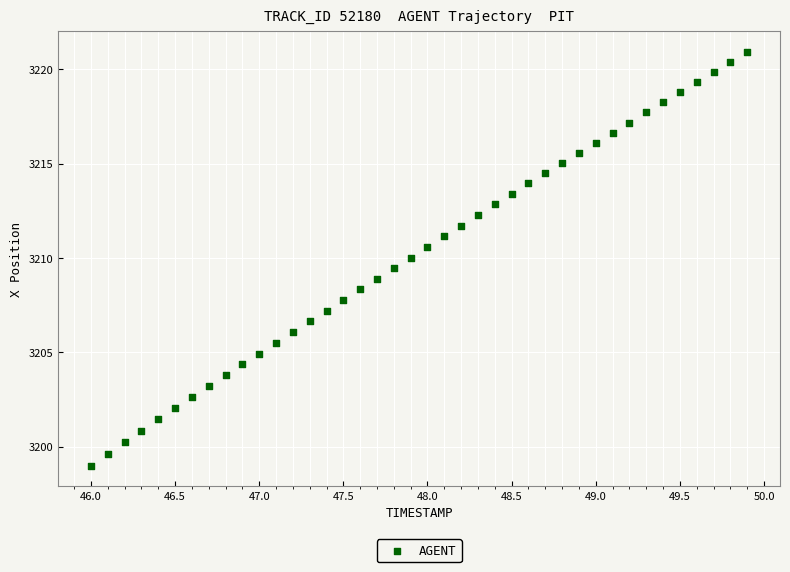

What is the range of Y values (max minus min)?

21.9